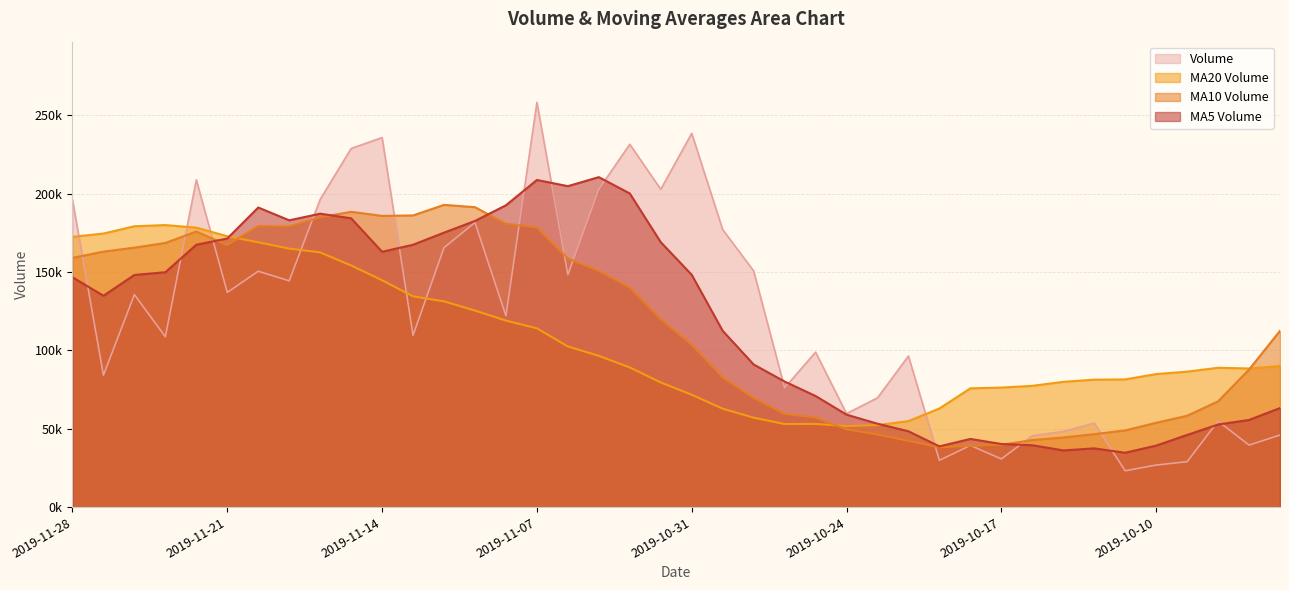

List the labels in order of v_ma20 value, smallest first.

2019-10-24, 2019-10-23, 2019-10-28, 2019-10-25, 2019-10-22, 2019-10-29, 2019-10-30, 2019-10-21, 2019-10-31, 2019-10-18, 2019-10-17, 2019-10-16, 2019-11-01, 2019-10-15, 2019-10-14, 2019-10-11, 2019-10-10, 2019-10-09, 2019-09-30, 2019-10-08, 2019-11-04, 2019-09-27, 2019-11-05, 2019-11-06, 2019-11-07, 2019-11-08, 2019-11-11, 2019-11-12, 2019-11-13, 2019-11-14, 2019-11-15, 2019-11-18, 2019-11-19, 2019-11-20, 2019-11-28, 2019-11-21, 2019-11-27, 2019-11-22, 2019-11-26, 2019-11-25